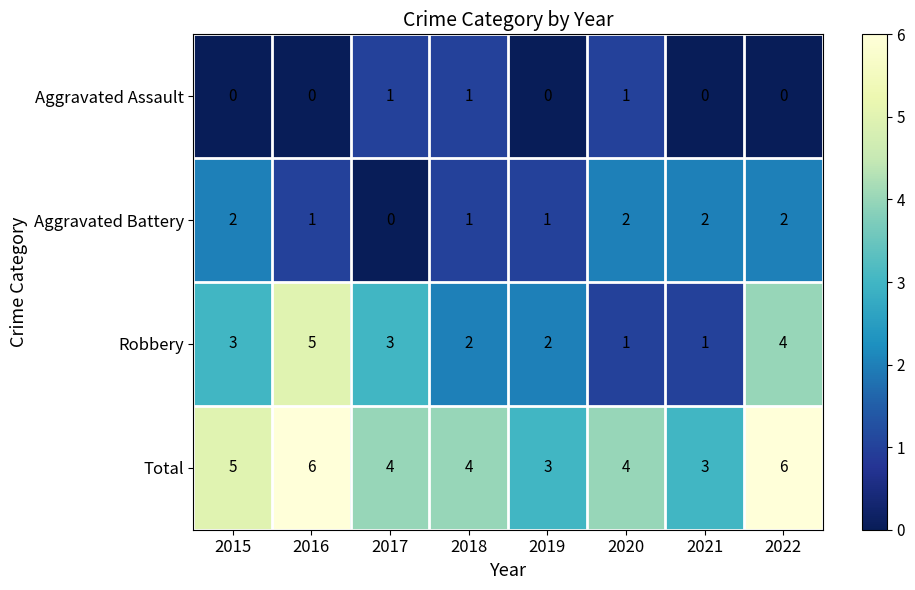

What is the sum of all Aggravated Assault values?

3